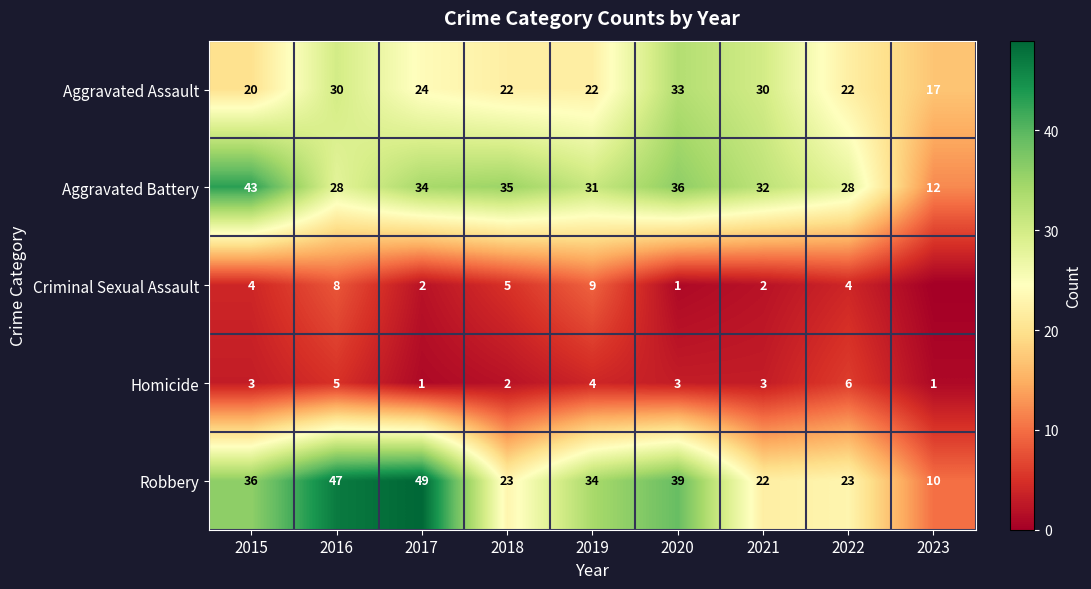

What is the sum of the Criminal Sexual Assault values at 2015 and 2020?

5